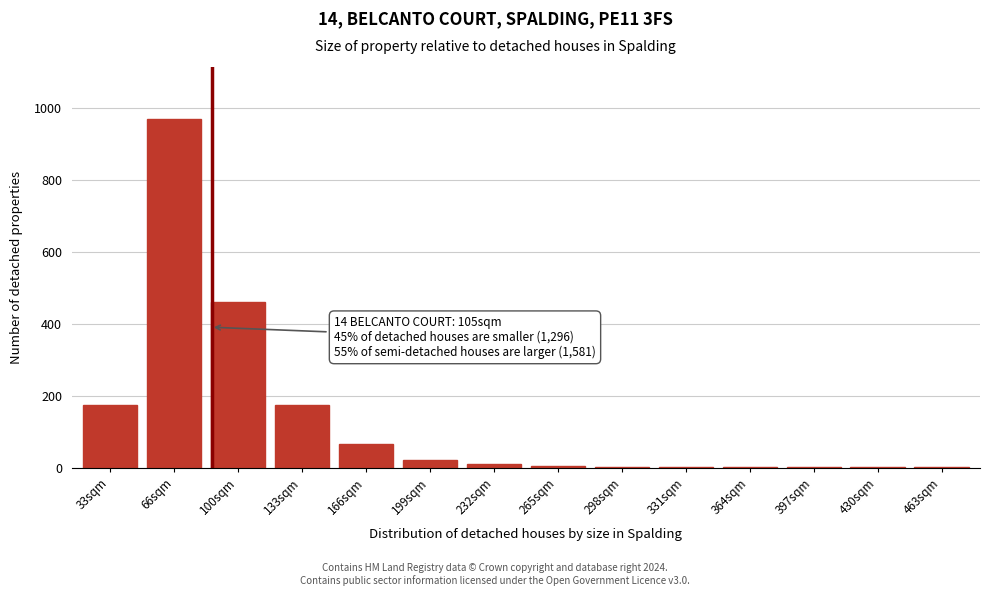

What is the maximum value shown in the chart?

970